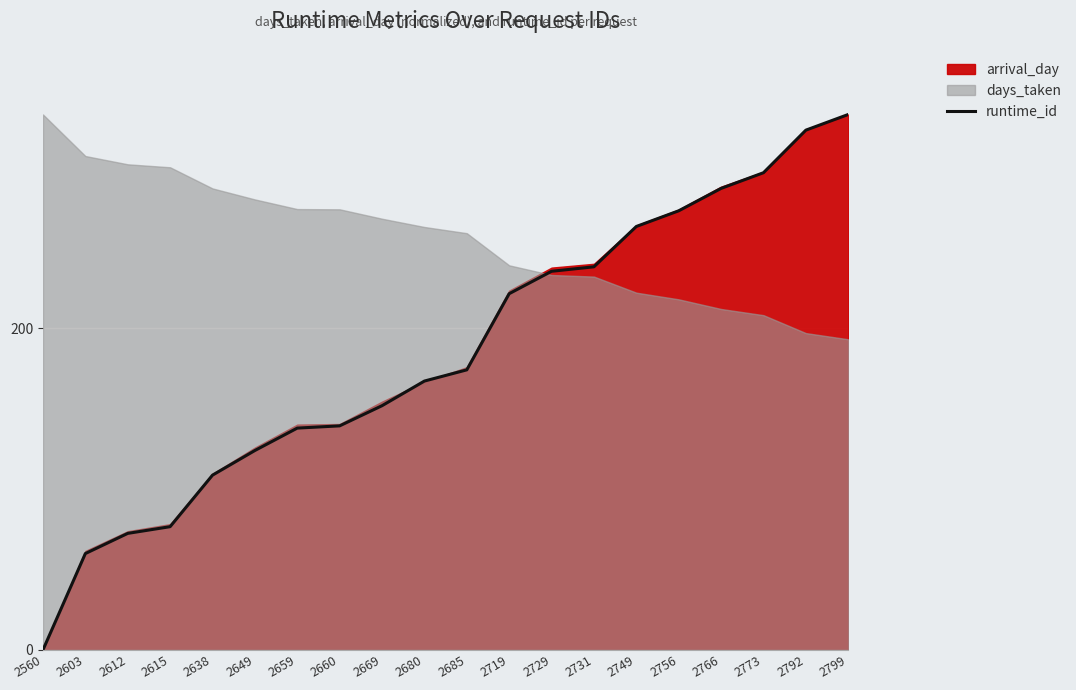

Reading left to right, list all the values displayed in this chart.

2560=0.0	2603=59.9	2612=72.5	2615=76.6	2638=108.7	2649=124.0	2659=138.0	2660=139.4	2669=151.9	2680=167.2	2685=174.2	2719=221.6	2729=235.5	2731=238.3	2749=263.4	2756=273.1	2766=287.1	2773=296.8	2792=323.3	2799=333.1